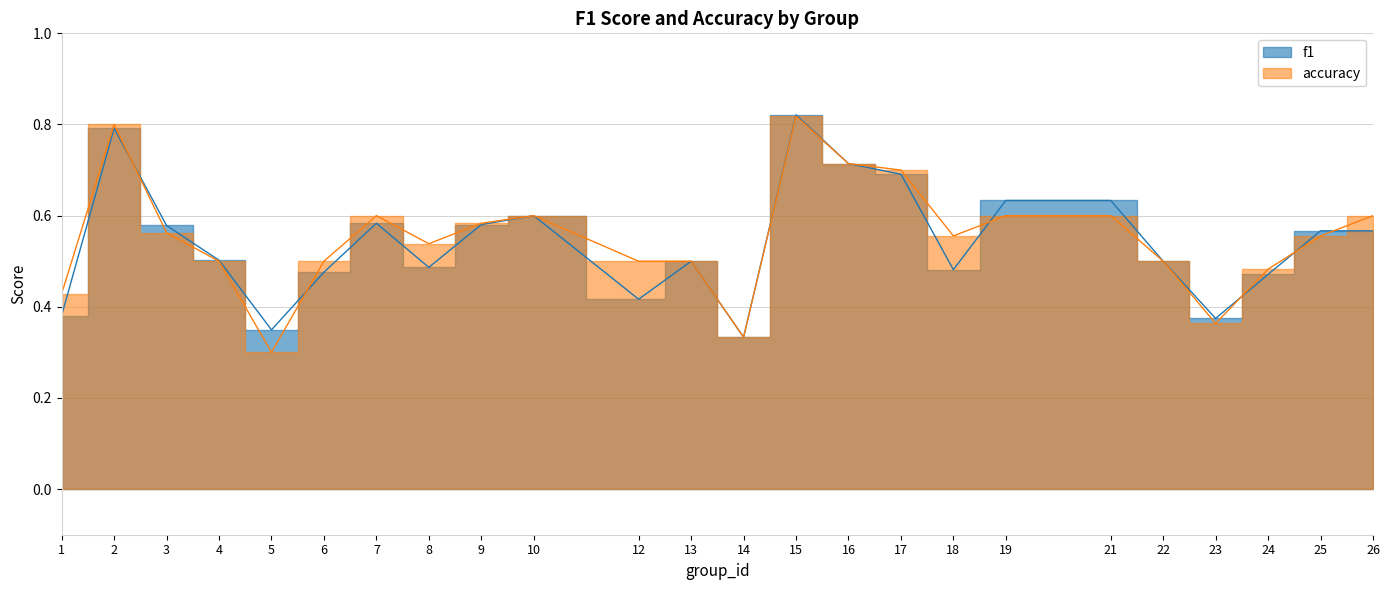

Does the chart display data point markers on the line(s)?

No